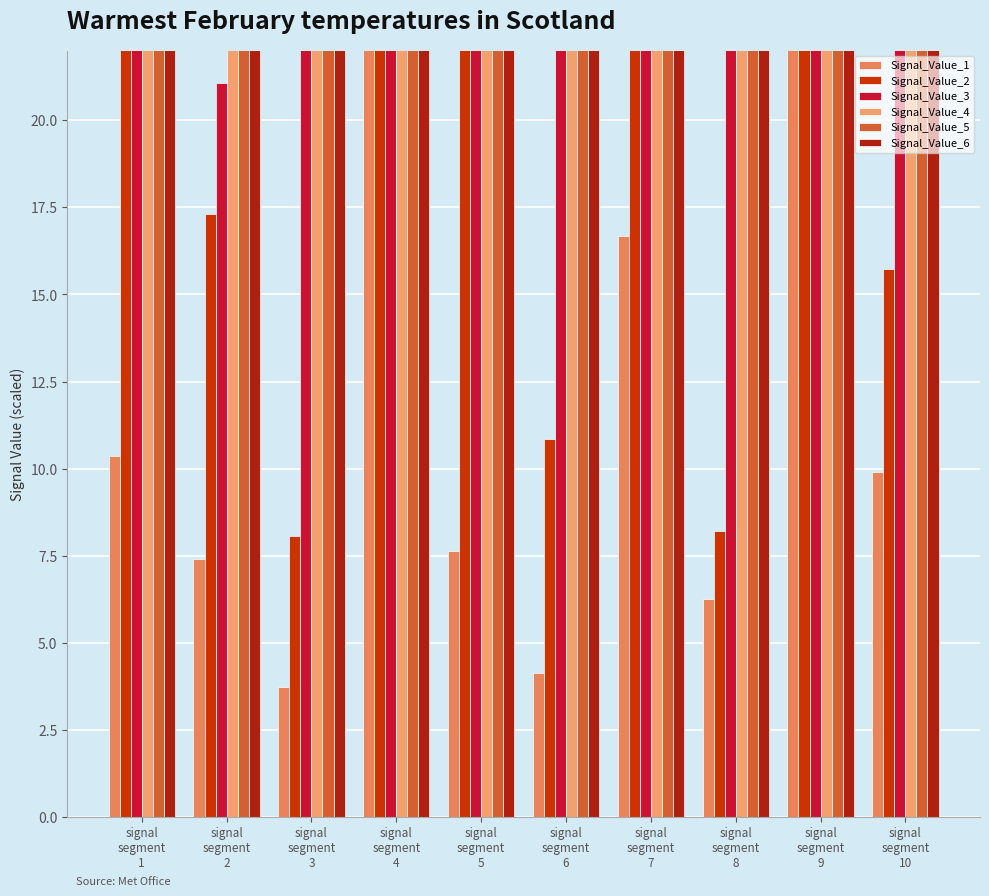

The Signal_Value_6 series shows 81.1 at signal
segment
3. True or false?

True